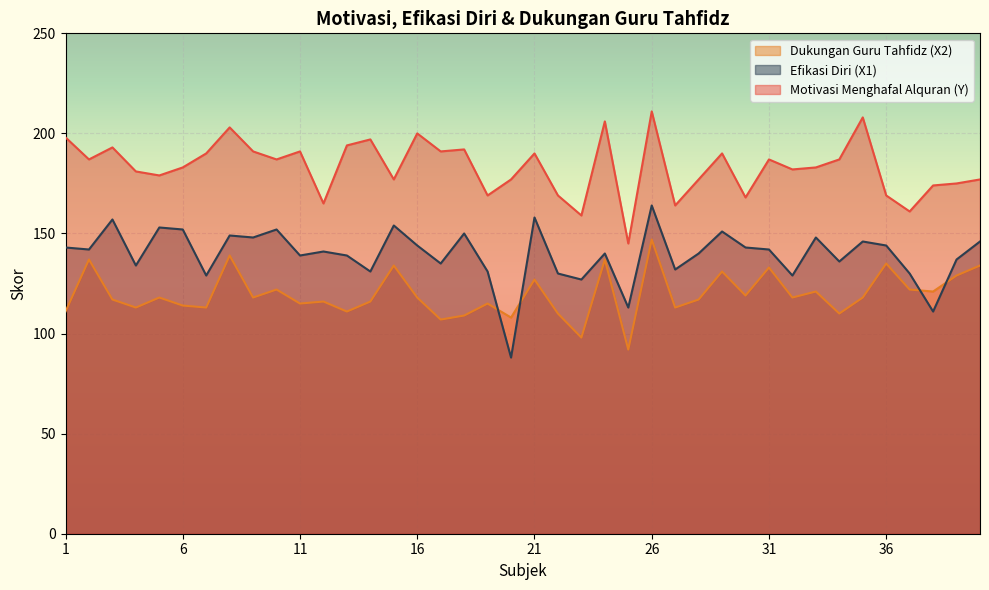

Which series has the largest total across all categories?

Motivasi Menghafal Alquran (Y)